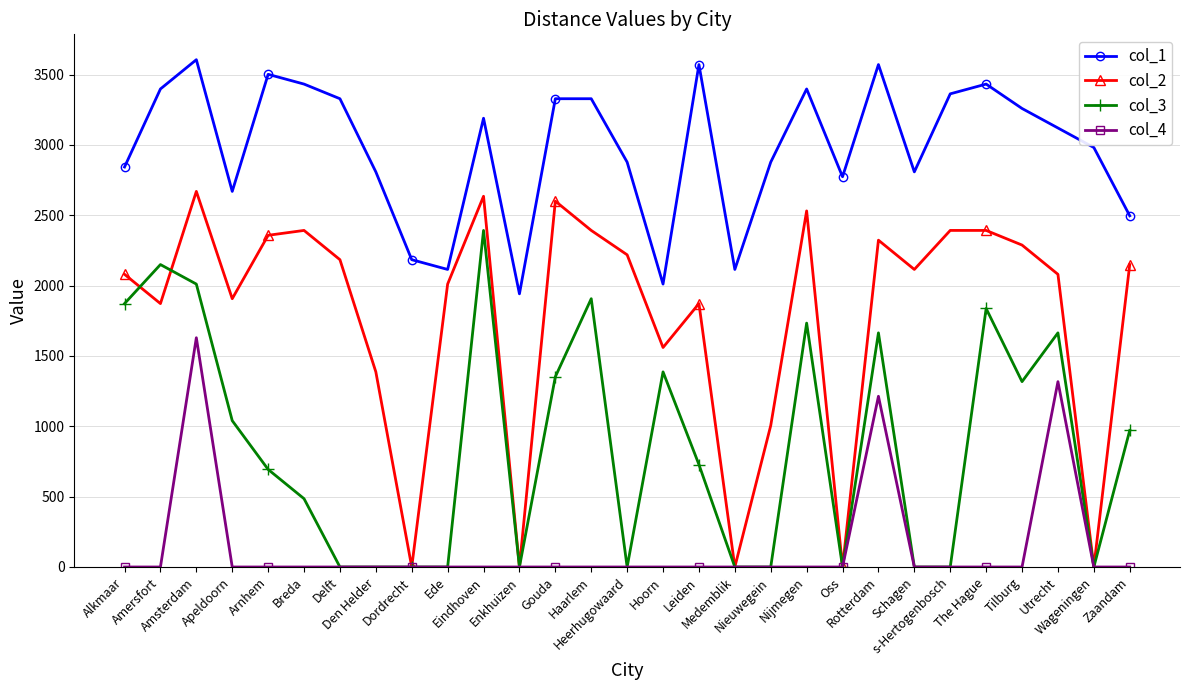

Reading right to left, what are all the values shown in this chart?

col_1: Zaandam=2496.3	Wageningen=2981.6	Utrecht=3120.3	Tilburg=3259.0	The Hague=3432.4	s-Hertogenbosch=3363.0	Schagen=2808.3	Rotterdam=3571.0	Oss=2773.6	Nijmegen=3397.7	Nieuwegein=2877.6	Medemblik=2114.9	Leiden=3571.0	Hoorn=2010.9	Heerhugowaard=2877.6	Haarlem=3328.3	Gouda=3328.3	Enkhuizen=1941.5	Eindhoven=3189.7	Ede=2114.9	Dordrecht=2184.2	Den Helder=2808.3	Delft=3328.3	Breda=3432.4	Arnhem=3501.7	Apeldoorn=2669.6	Amsterdam=3605.7	Amersfort=3397.7	Alkmaar=2843.0
col_2: Zaandam=2149.6	Wageningen=0.0	Utrecht=2080.2	Tilburg=2288.2	The Hague=2392.2	s-Hertogenbosch=2392.2	Schagen=2114.9	Rotterdam=2322.9	Oss=0.0	Nijmegen=2530.9	Nieuwegein=1005.4	Medemblik=0.0	Leiden=1872.2	Hoorn=1560.2	Heerhugowaard=2218.9	Haarlem=2392.2	Gouda=2600.3	Enkhuizen=0.0	Eindhoven=2634.9	Ede=2010.9	Dordrecht=0.0	Den Helder=1386.8	Delft=2184.2	Breda=2392.2	Arnhem=2357.6	Apeldoorn=1906.9	Amsterdam=2669.6	Amersfort=1872.2	Alkmaar=2080.2
col_3: Zaandam=970.8	Wageningen=0.0	Utrecht=1664.2	Tilburg=1317.5	The Hague=1837.5	s-Hertogenbosch=0.0	Schagen=0.0	Rotterdam=1664.2	Oss=0.0	Nijmegen=1733.5	Nieuwegein=0.0	Medemblik=0.0	Leiden=728.1	Hoorn=1386.8	Heerhugowaard=0.0	Haarlem=1906.9	Gouda=1352.1	Enkhuizen=0.0	Eindhoven=2392.2	Ede=0.0	Dordrecht=0.0	Den Helder=0.0	Delft=0.0	Breda=485.4	Arnhem=693.4	Apeldoorn=1040.1	Amsterdam=2010.9	Amersfort=2149.6	Alkmaar=1872.2
col_4: Zaandam=0.0	Wageningen=0.0	Utrecht=1317.5	Tilburg=0.0	The Hague=0.0	s-Hertogenbosch=0.0	Schagen=0.0	Rotterdam=1213.5	Oss=0.0	Nijmegen=0.0	Nieuwegein=0.0	Medemblik=0.0	Leiden=0.0	Hoorn=0.0	Heerhugowaard=0.0	Haarlem=0.0	Gouda=0.0	Enkhuizen=0.0	Eindhoven=0.0	Ede=0.0	Dordrecht=0.0	Den Helder=0.0	Delft=0.0	Breda=0.0	Arnhem=0.0	Apeldoorn=0.0	Amsterdam=1629.5	Amersfort=0.0	Alkmaar=0.0